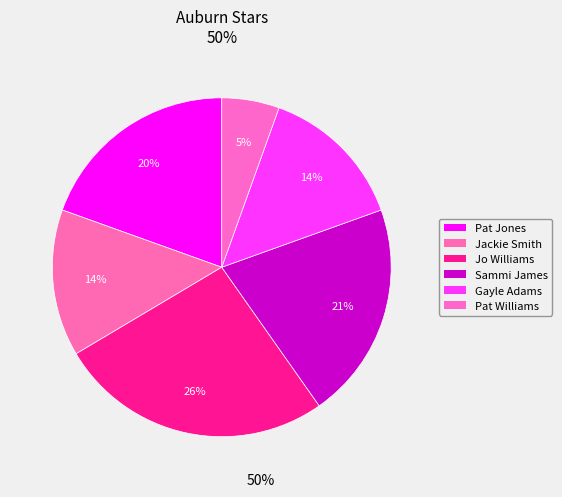

What is the ratio of the value at Jackie Smith to the value at Sammi James?

0.7